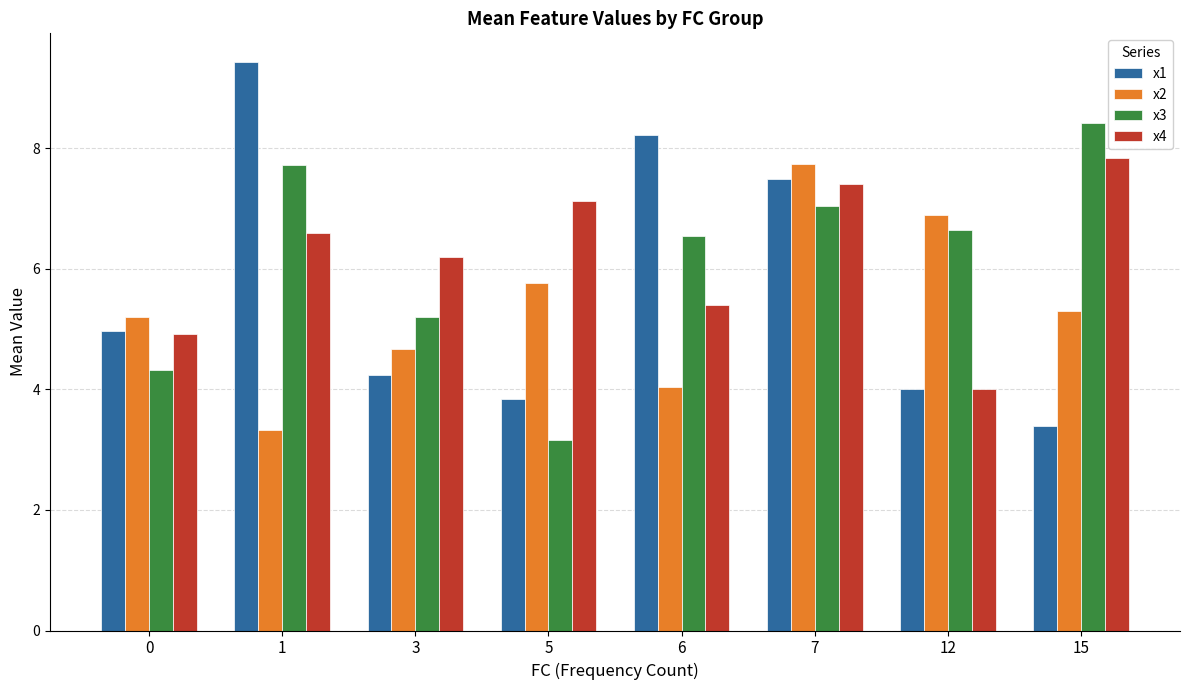

What is the difference between the maximum and second lowest values in the x4 series?

2.9